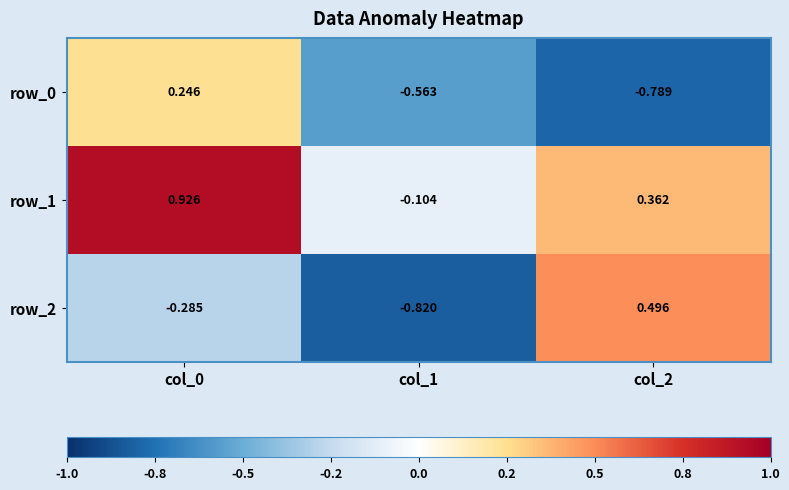

What is the maximum value for row_2?

0.5